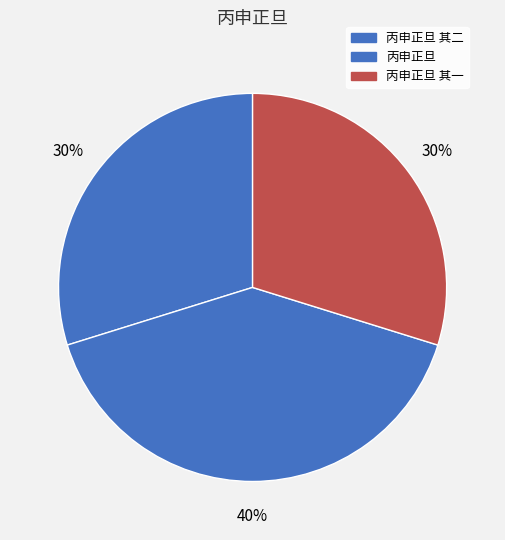

What percentage is the 丙申正旦 其二 slice, to the nearest percent?

30%